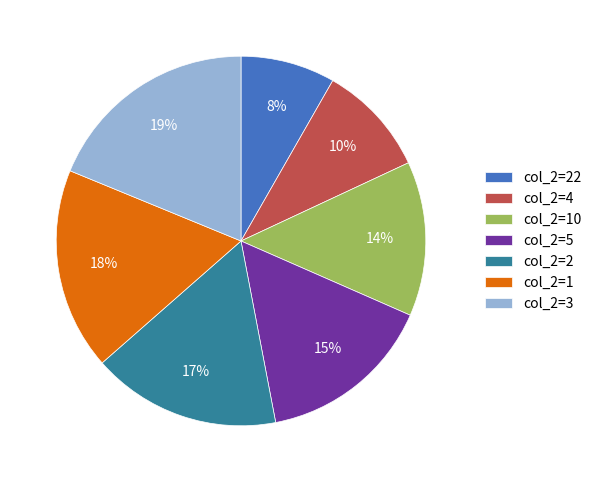

Is col_2=10 the majority of the pie?

No